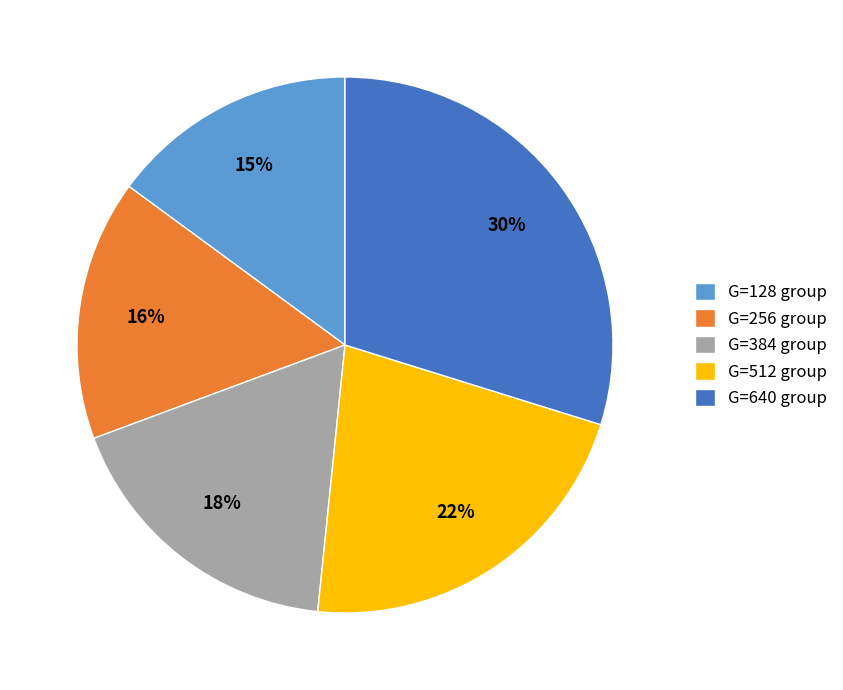

To the nearest percent, what is the difference between the largest and smallest slice percentages?

15%